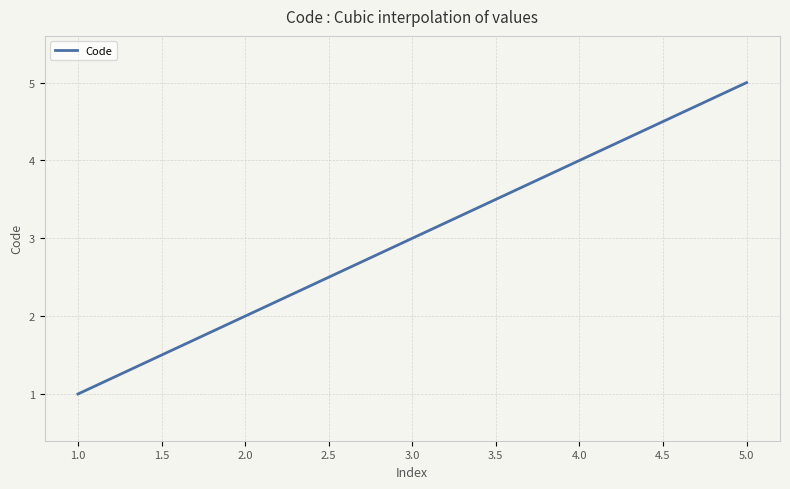

What is the greatest value displayed?

5.0